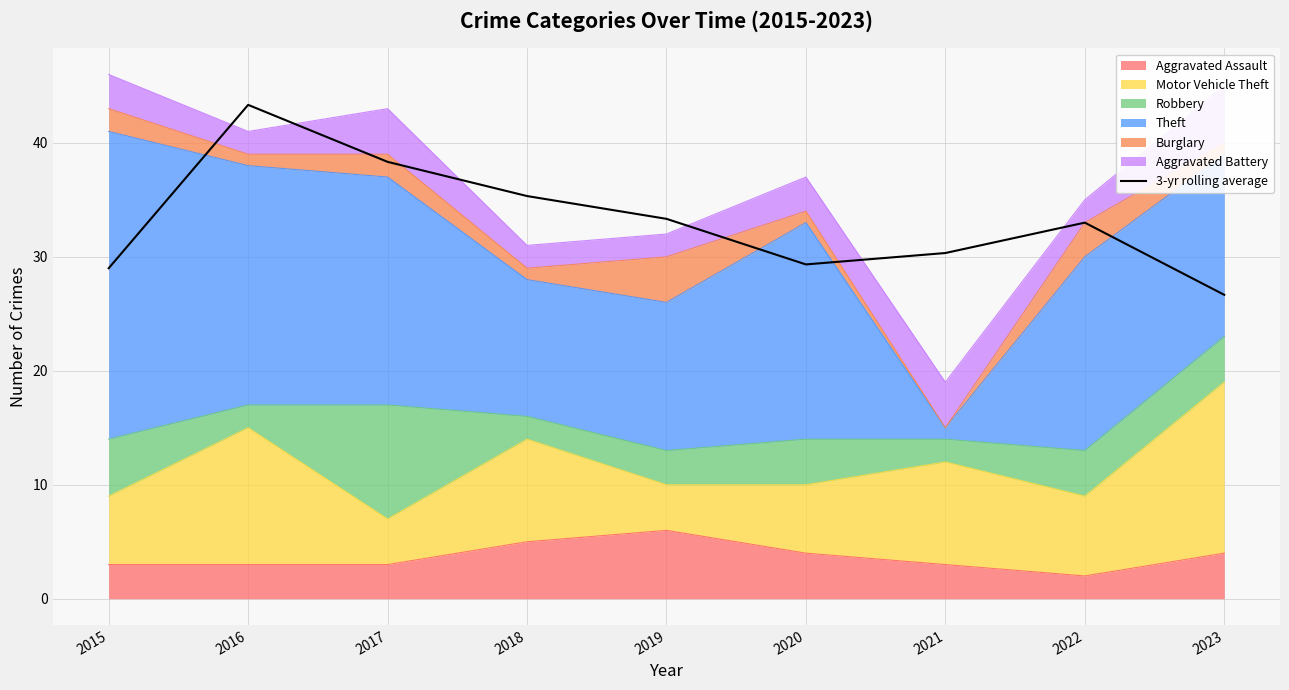

List the labels in order of value, largest first.

2016, 2017, 2018, 2019, 2022, 2021, 2020, 2015, 2023